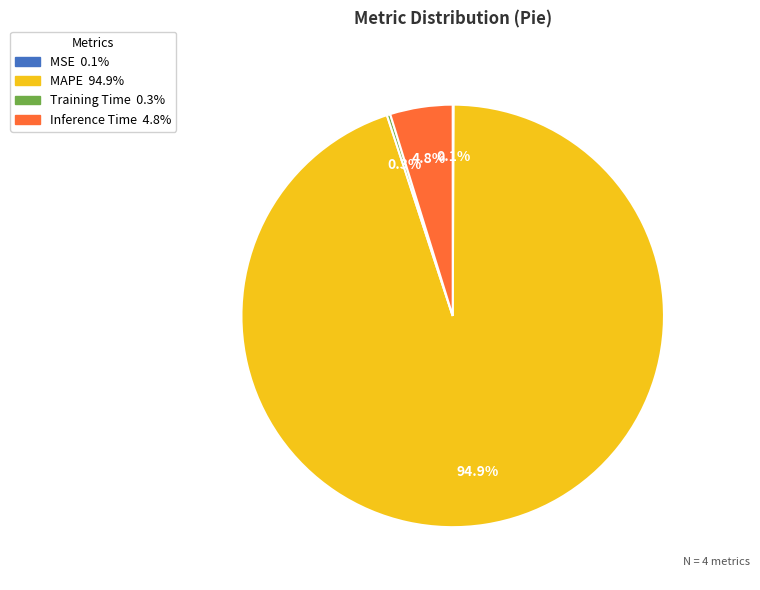

How much of the chart is everything except Inference Time?

95.2%